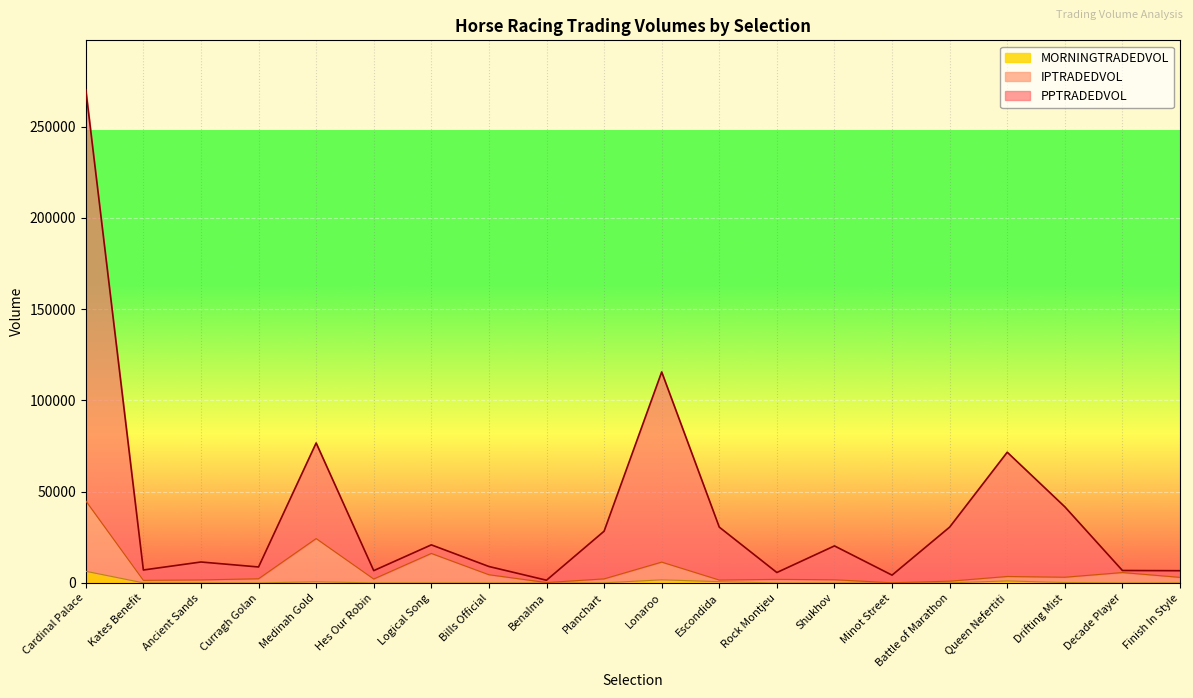

Is it true that PPTRADEDVOL equals 62504.1 at Lonaroo?

False